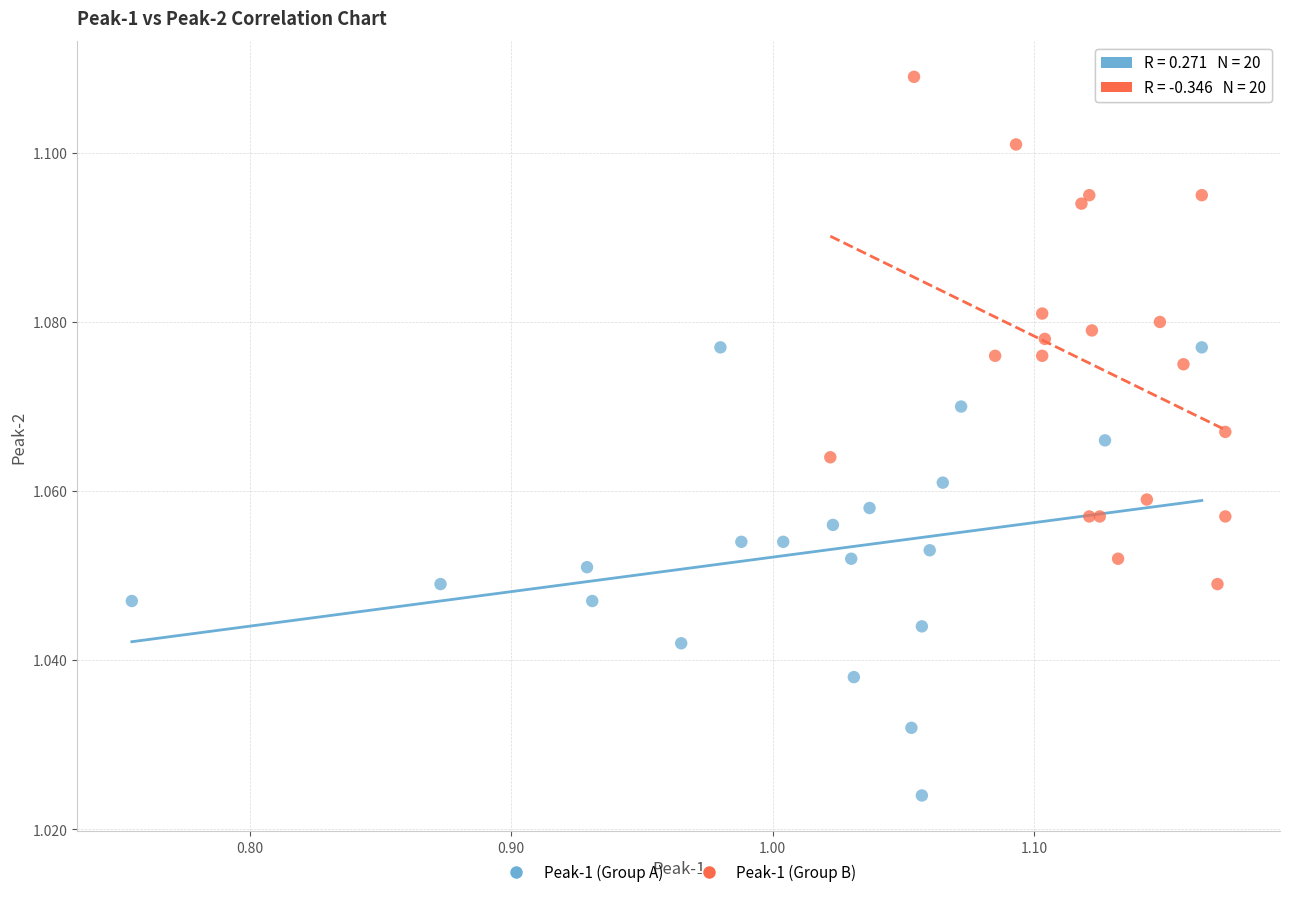

Which series reaches the maximum Y coordinate?

Peak-1 (Group B)